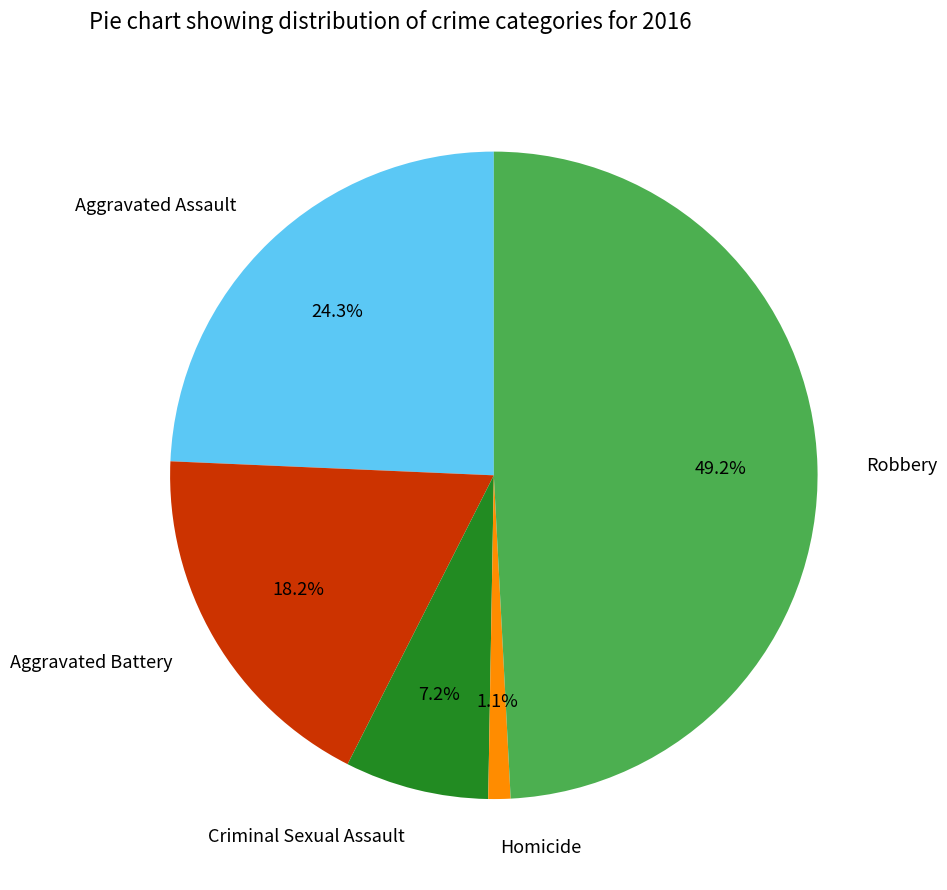

To the nearest percent, what is the difference between the largest and smallest slice percentages?

48%